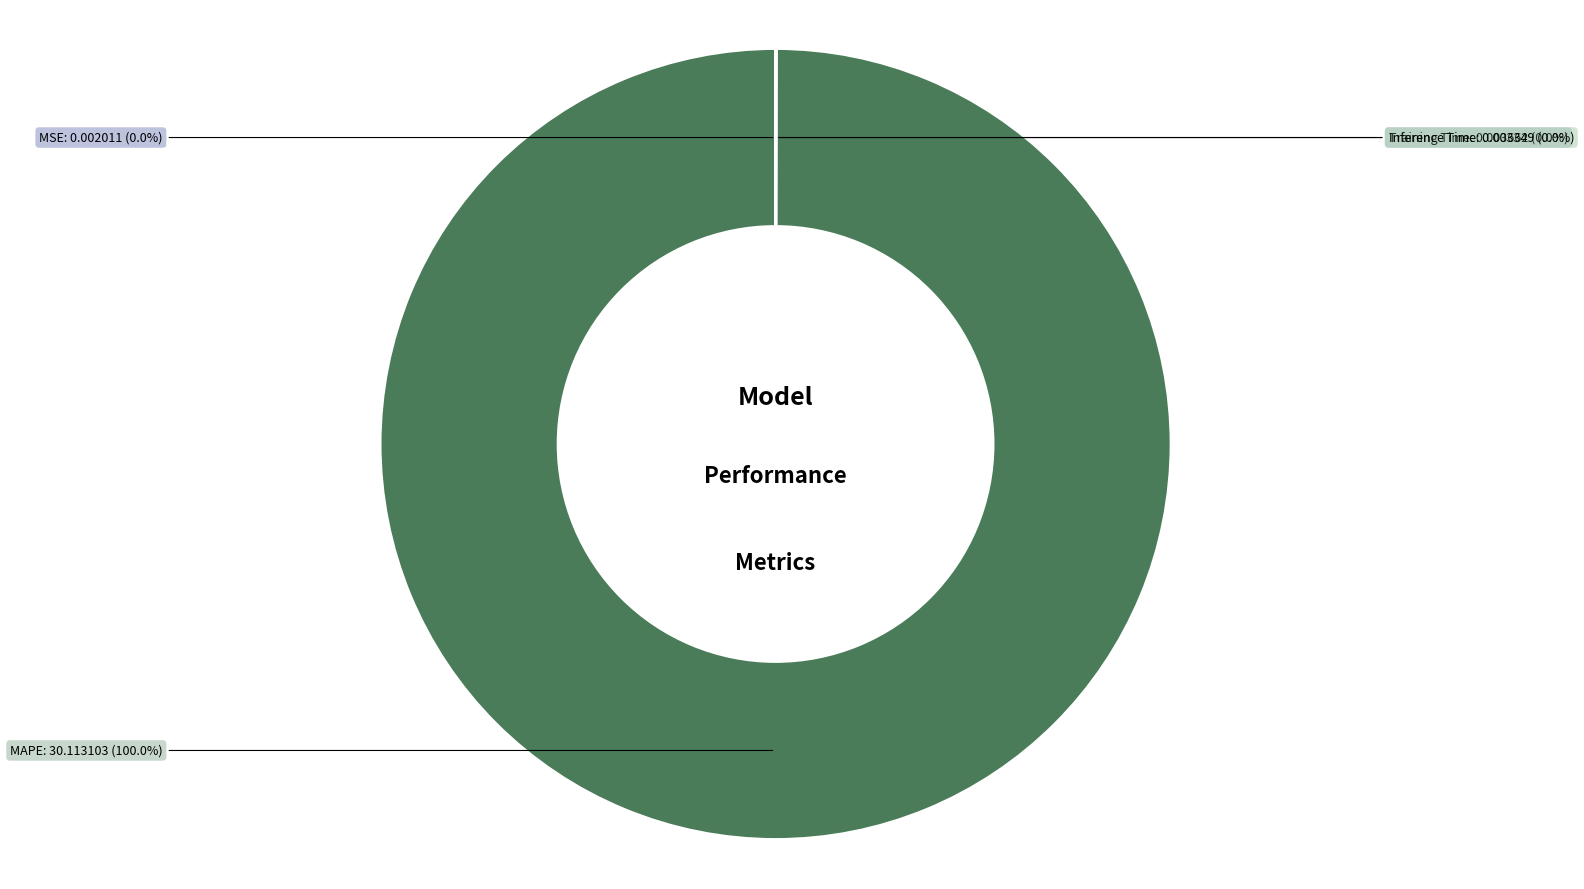

Is there a majority slice in this chart?

Yes